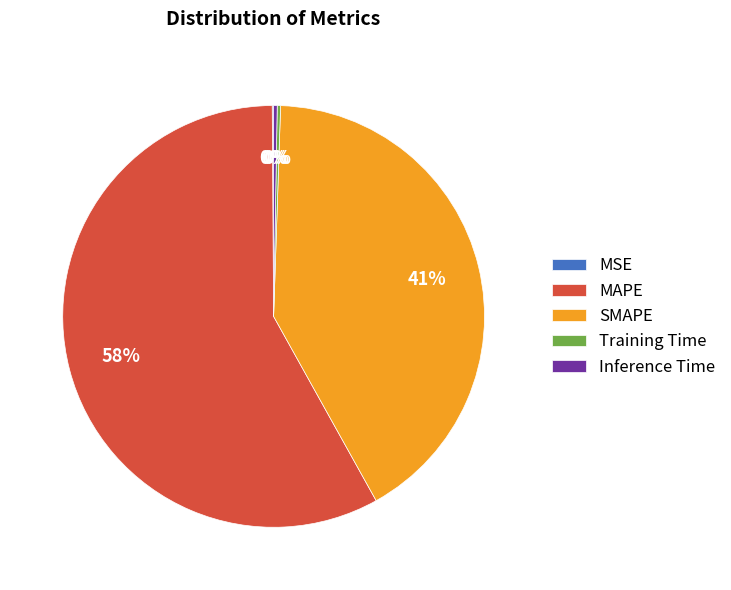

True or false: SMAPE accounts for 41% of the total.

True